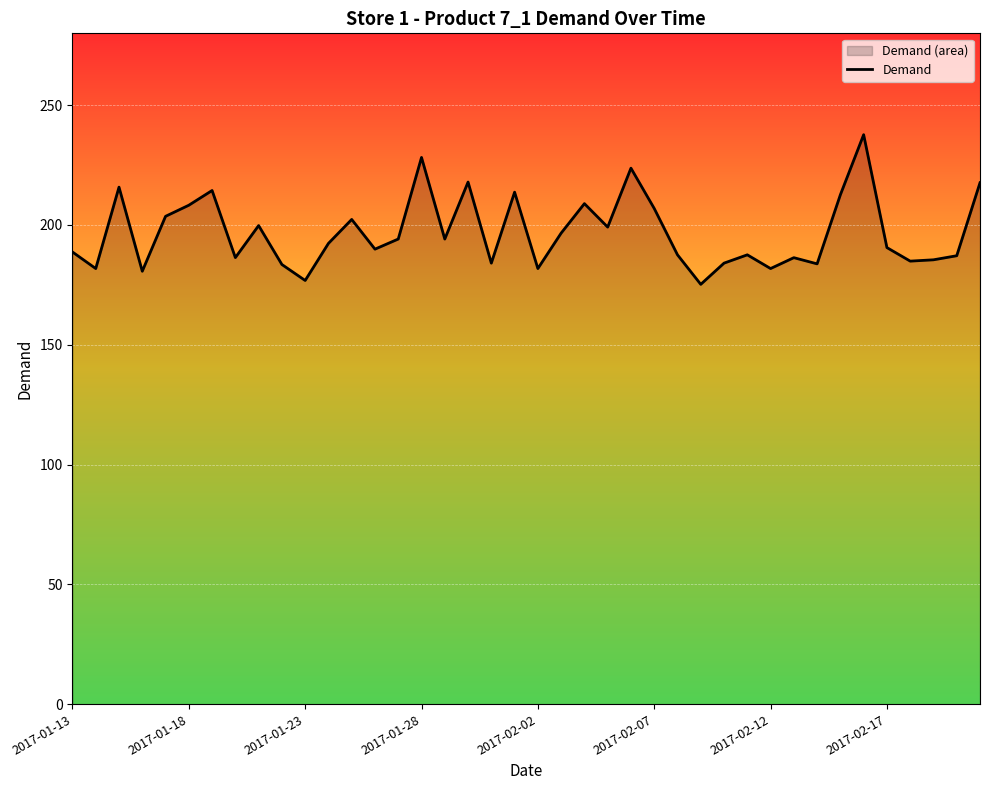

How many points are lower than both their immediate neighbors (excluding endpoints)?

13